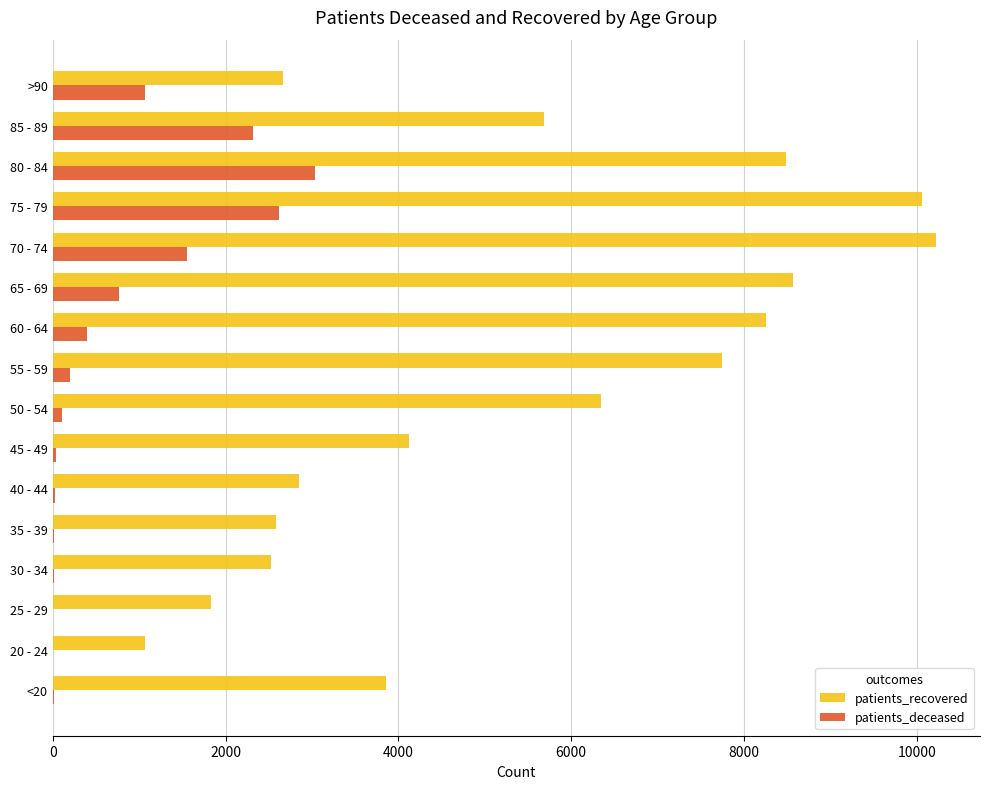

What is the maximum value for patients_recovered?

10222